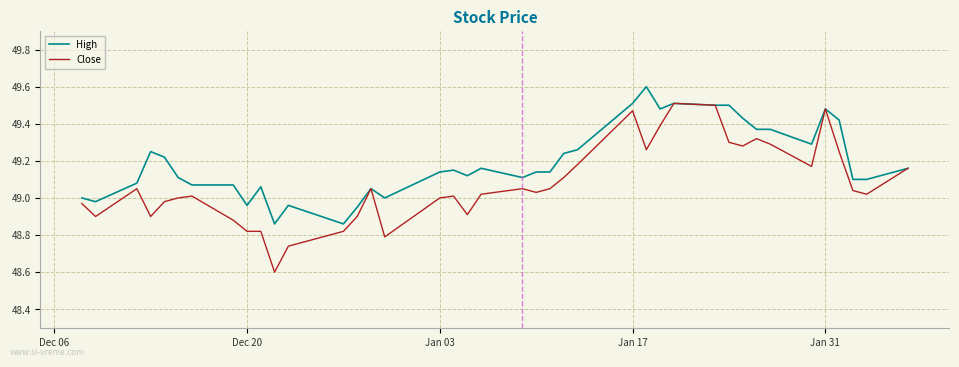

Which series has the largest range (max minus min)?

Close